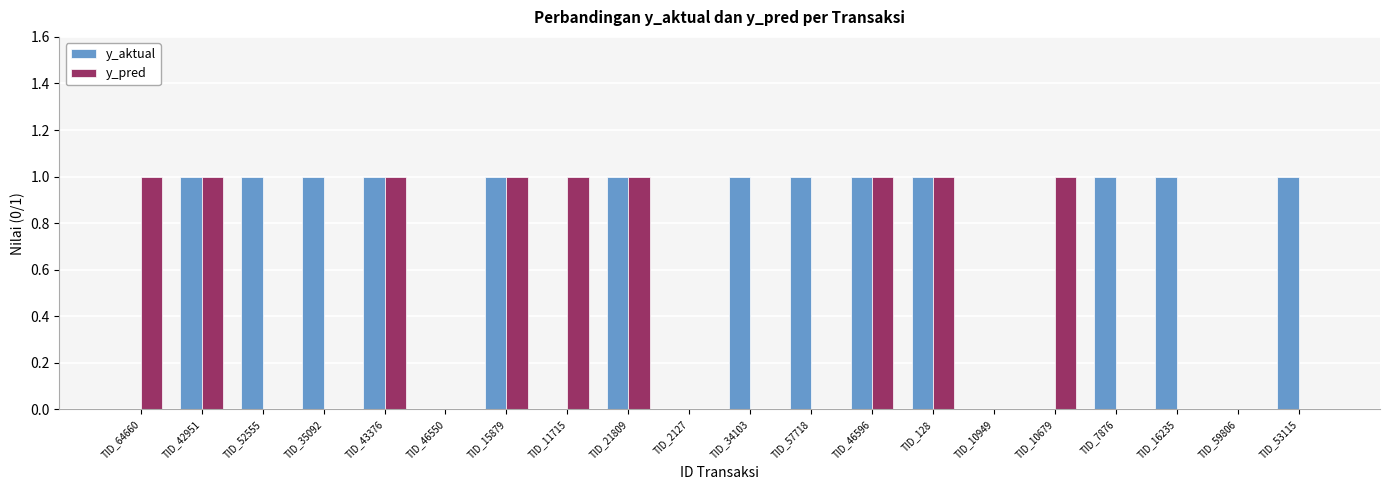

Are the bars grouped side by side (vs. stacked)?

Yes